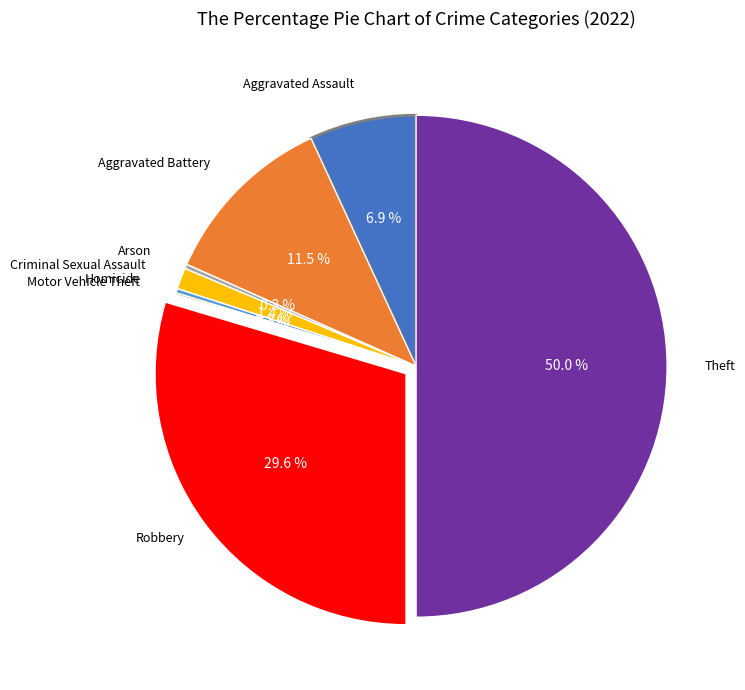

What is the smallest slice in the pie chart?

Motor Vehicle Theft